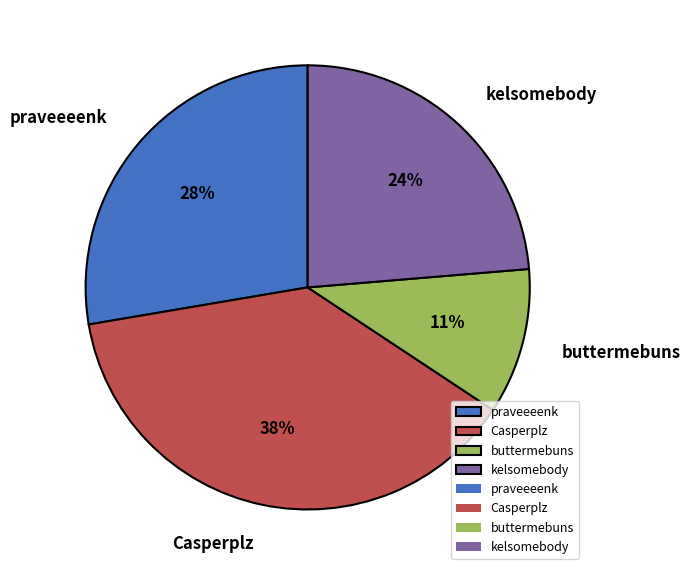

Approximately how many times larger is the value at praveeeenk compared to kelsomebody?

1.2